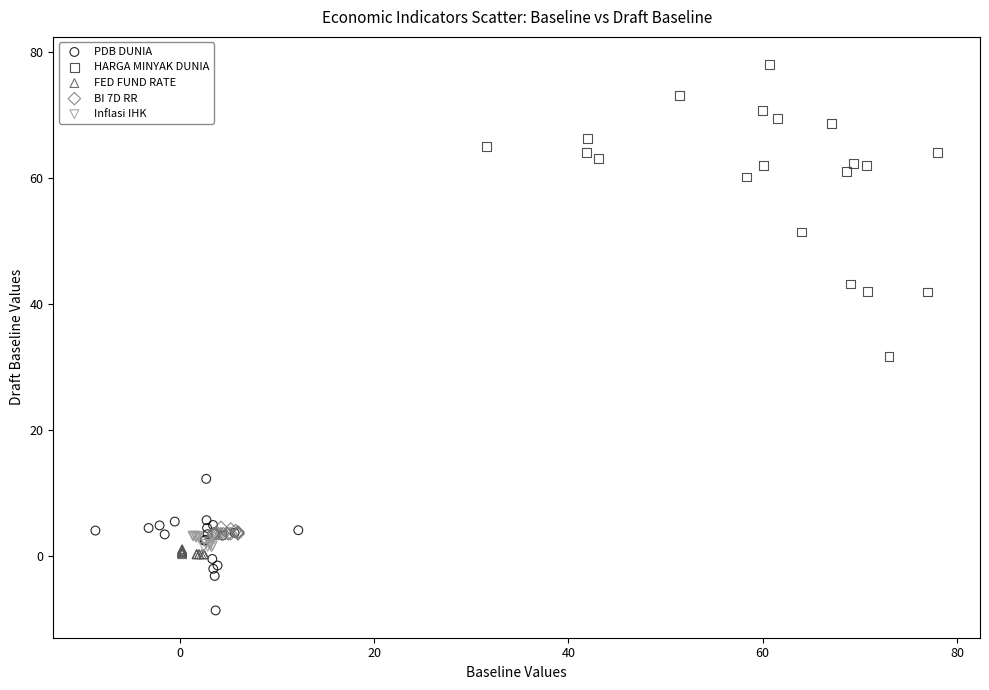

Which series contains the lowest Y value?

PDB DUNIA